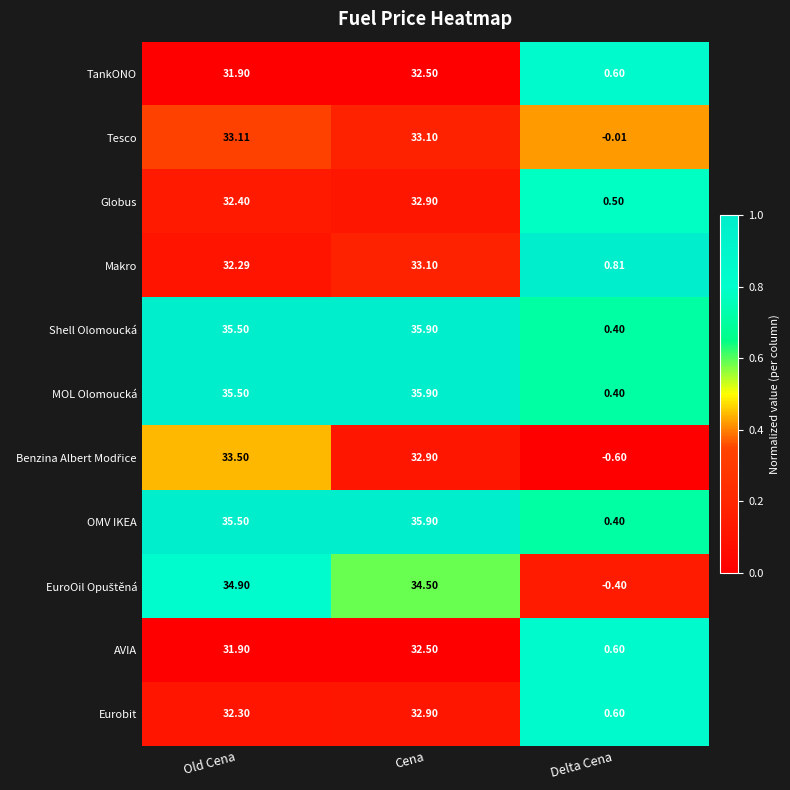

At which category is the sum across all series the highest?

Cena